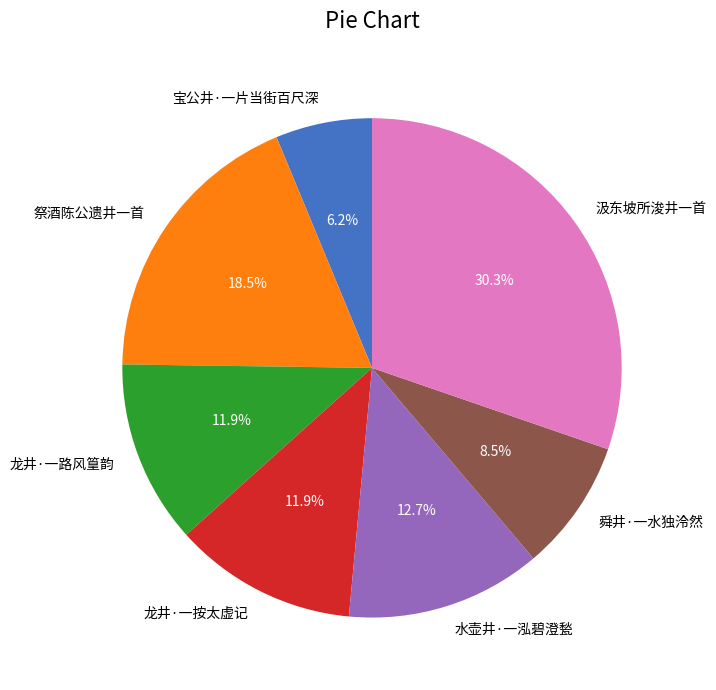

To the nearest percent, what is the average slice percentage?

14%